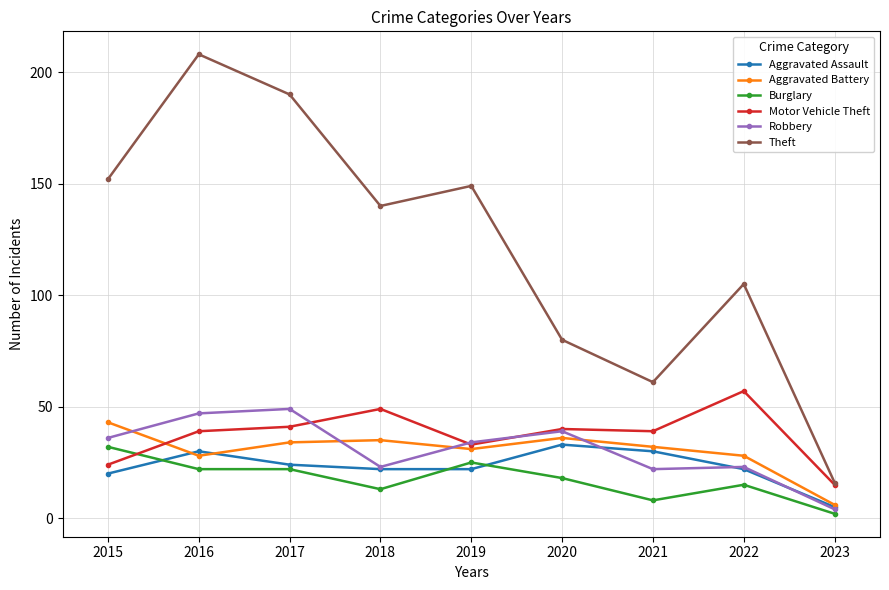

True or false: Aggravated Assault and Burglary cross at least once.

True